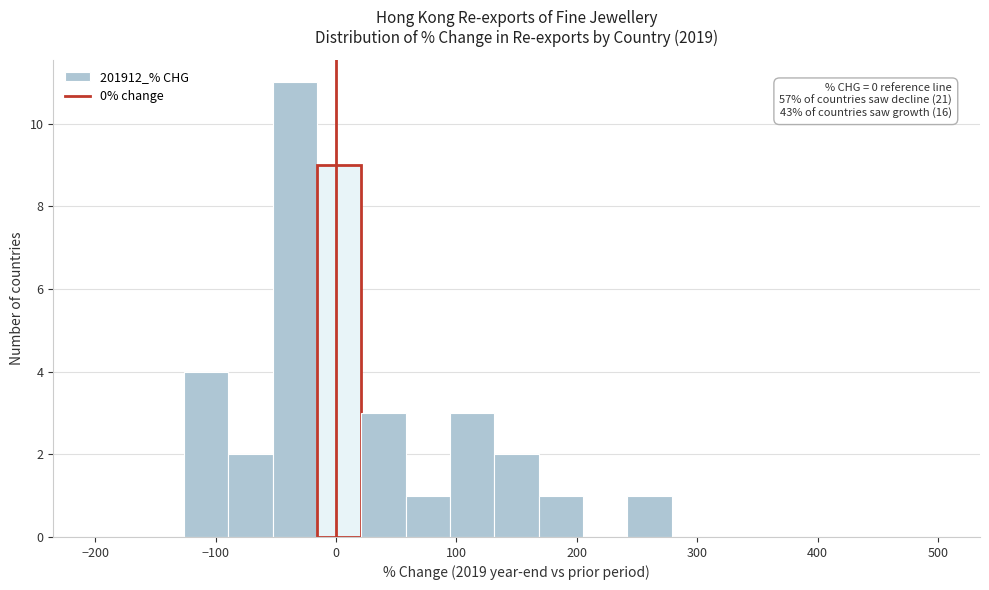

Around what value on the x-axis is the tallest bar? Give the approximate position of its centre, as read against the axis.

-30